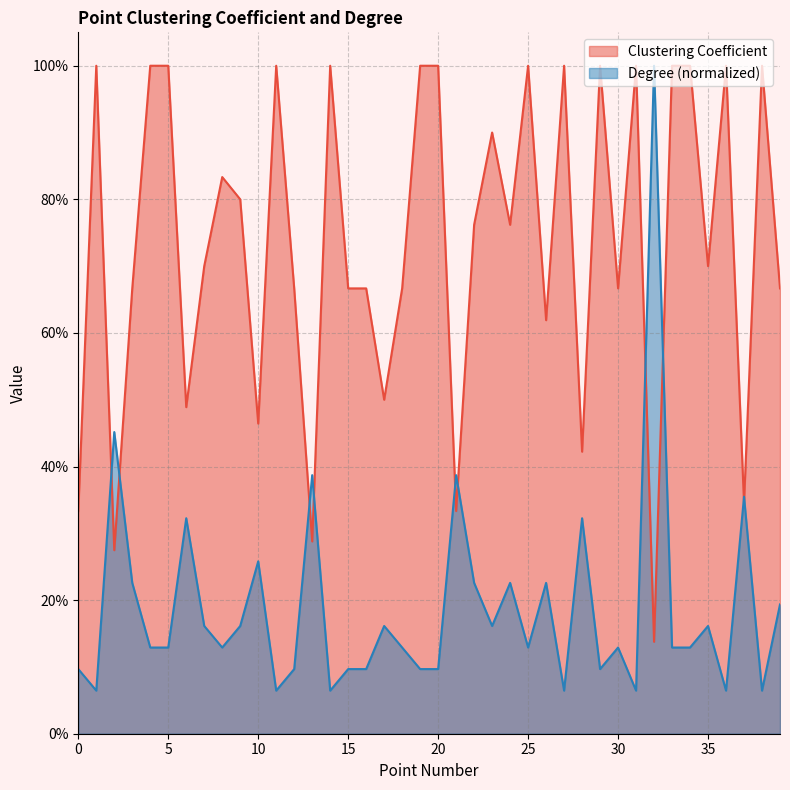

What are all the series names shown in the legend?

Clustering Coefficient, Degree (normalized)